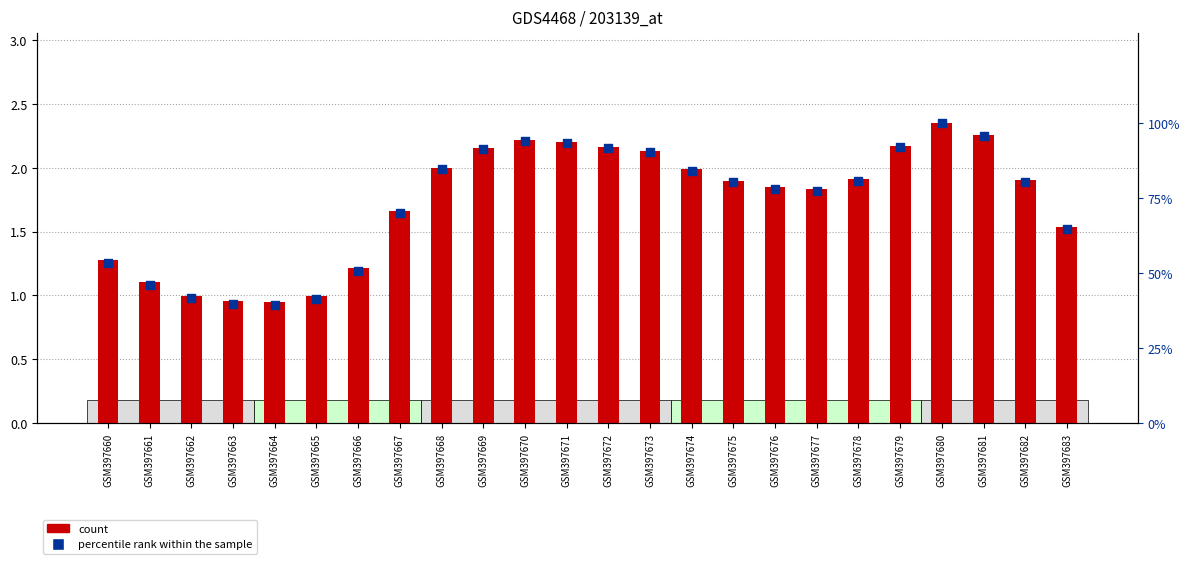

At how many categories does at least one series exceed 1?

24